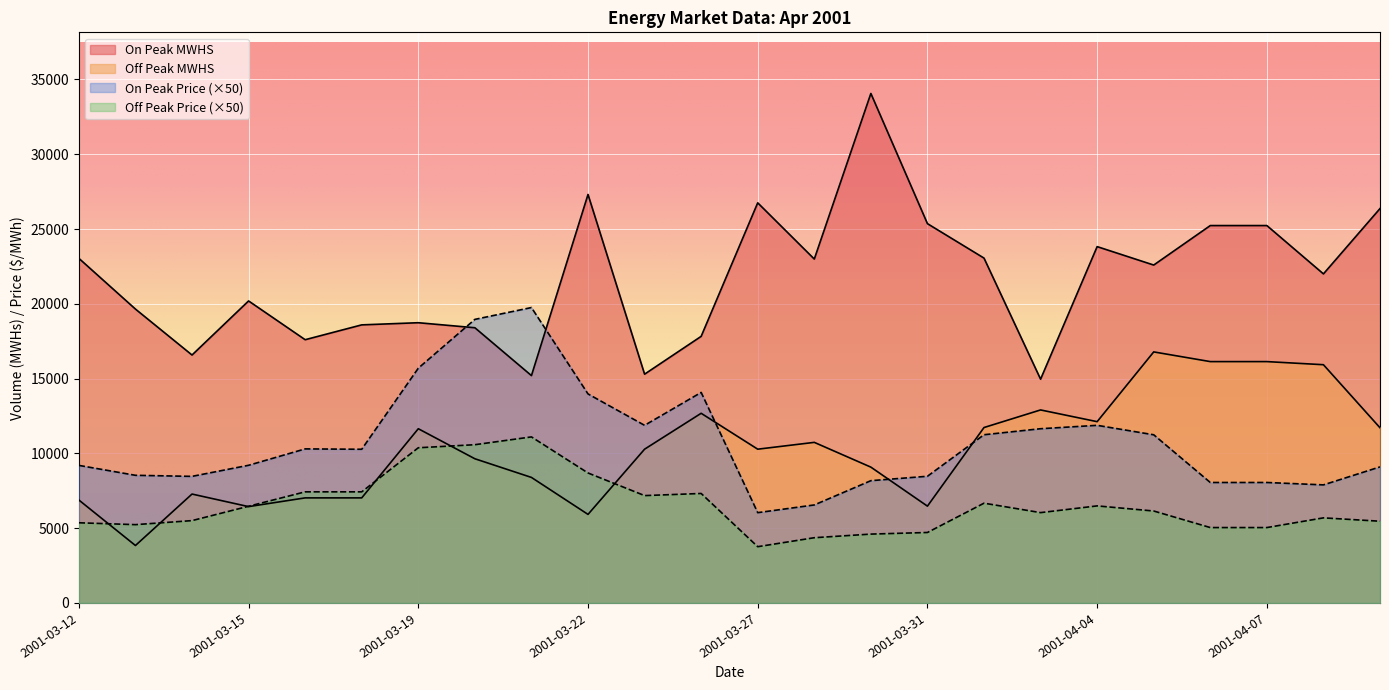

What is the difference between the On Peak MWHS values at 2001-03-31 and 2001-04-03?

10400.0